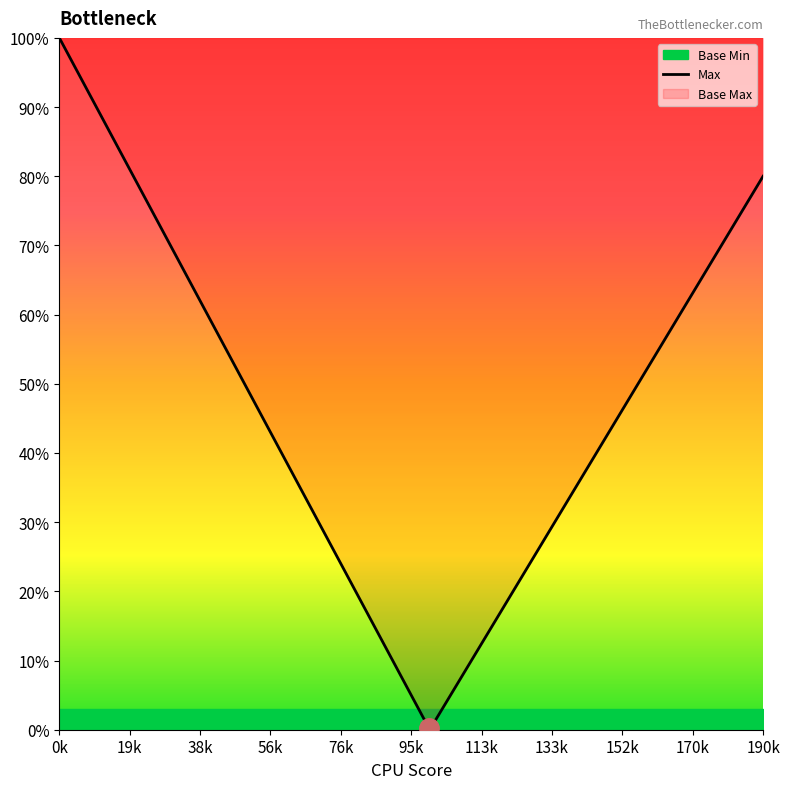

Which series changed the most between 0 and 0?

Max